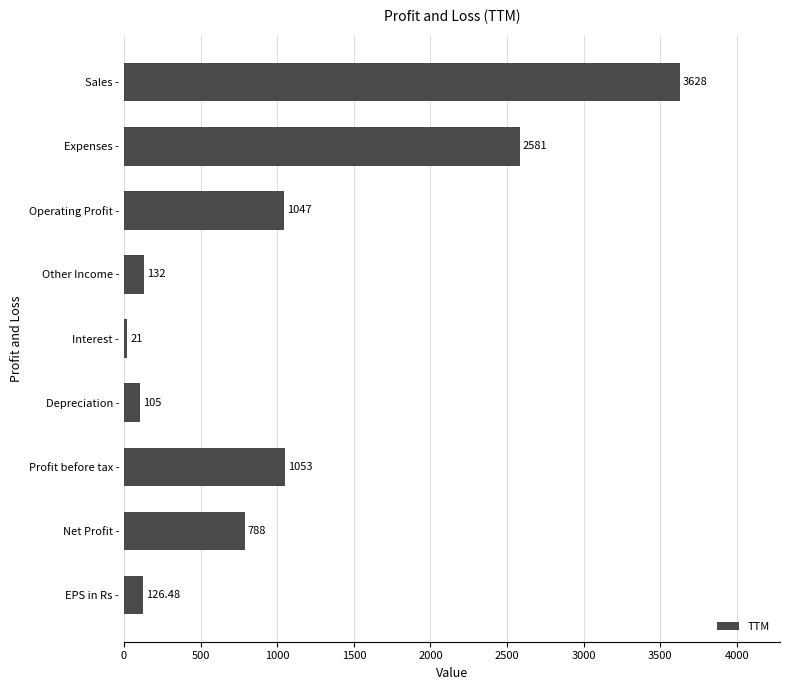

What is the label of the 5th bar from the top?

Interest -